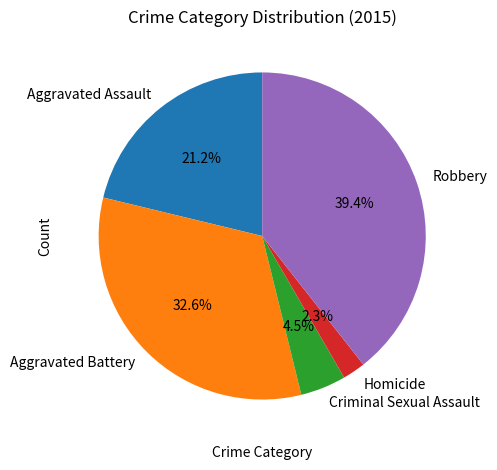

Is it true that Homicide is 11% of the pie?

False